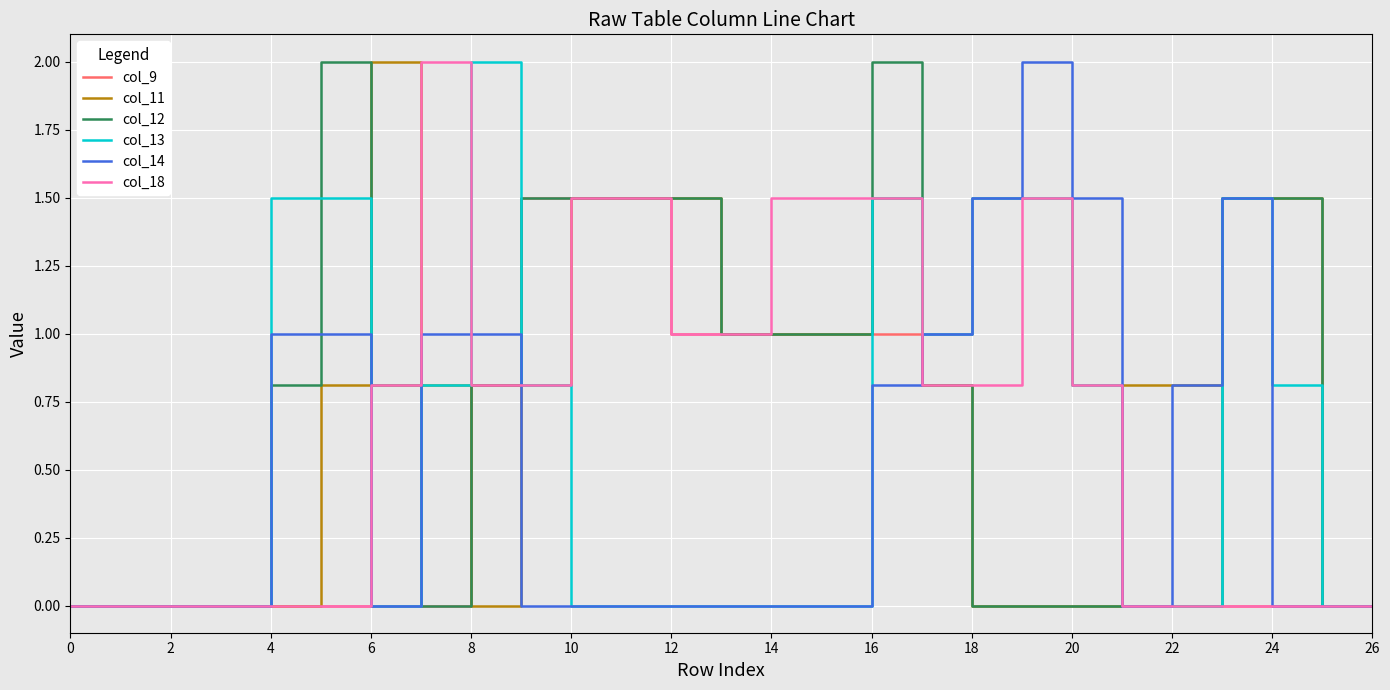

Which series has the largest total across all categories?

col_12